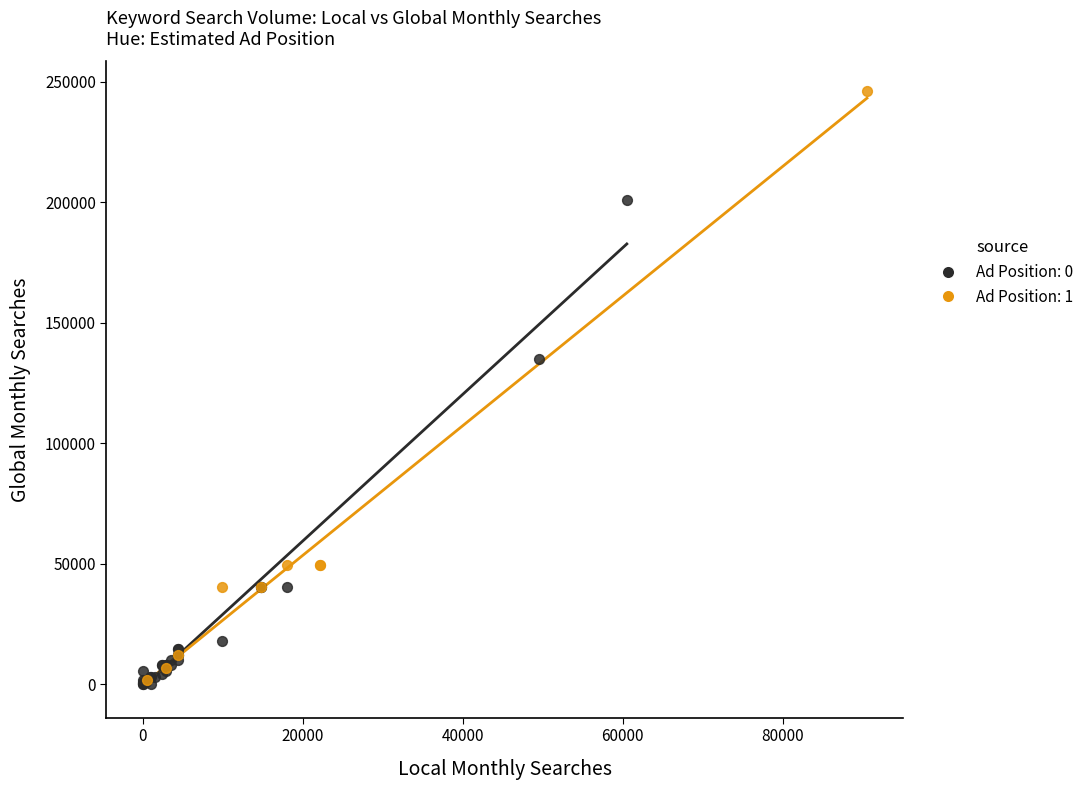

Which series has the widest spread of Y values?

Ad Position: 1